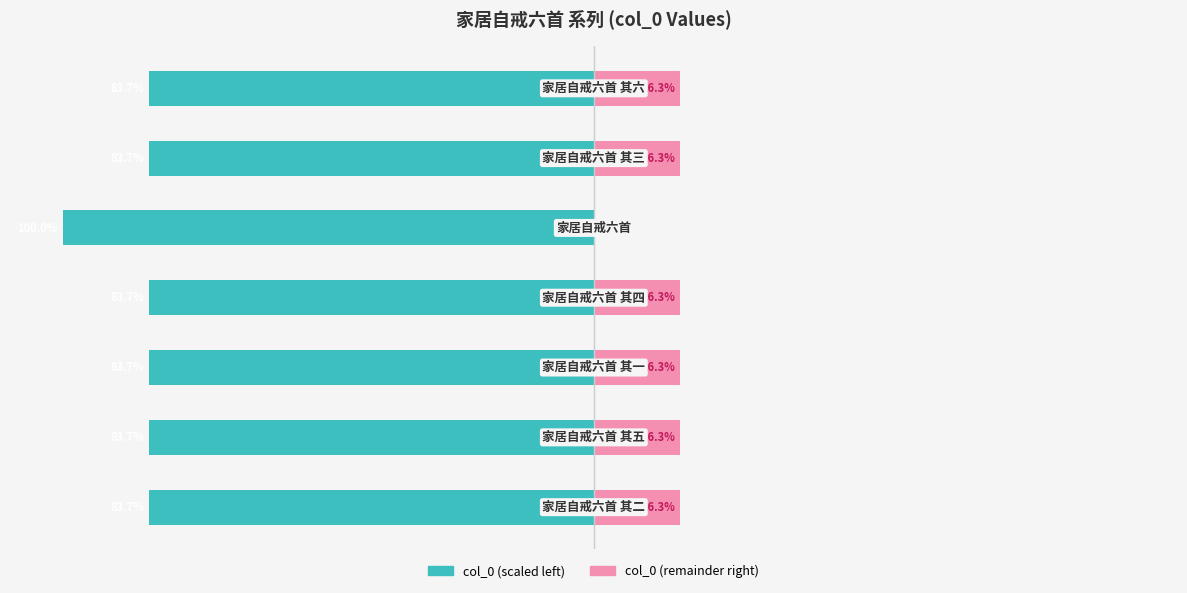

Where is col_0 (left) nearest to the value -91?

6